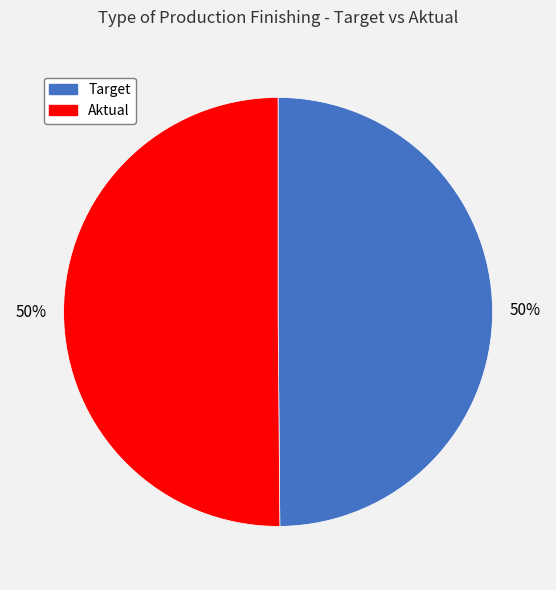

Combined, do Aktual and Target account for over 50%?

Yes